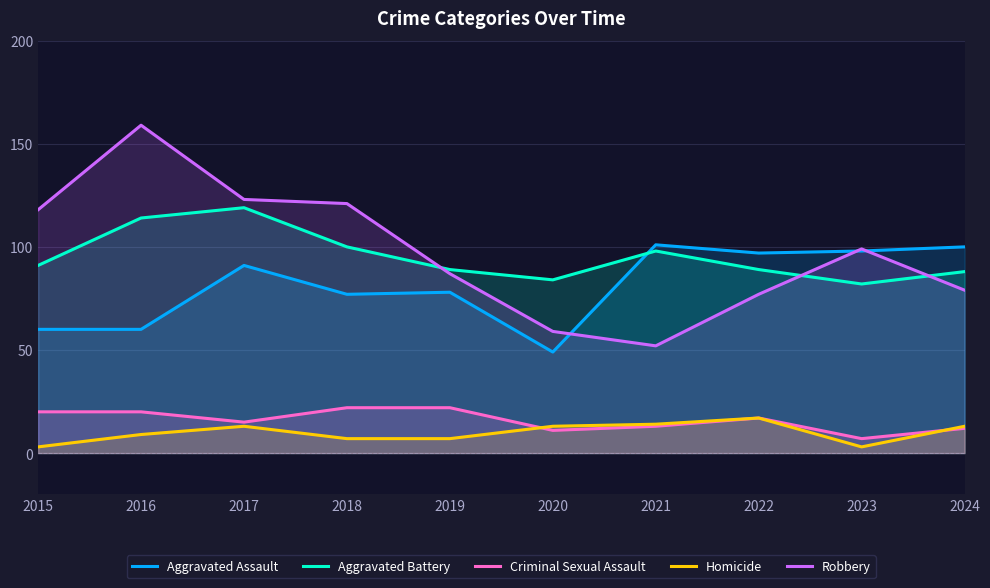

List the series in order of their peak value, highest first.

Robbery, Aggravated Battery, Aggravated Assault, Criminal Sexual Assault, Homicide